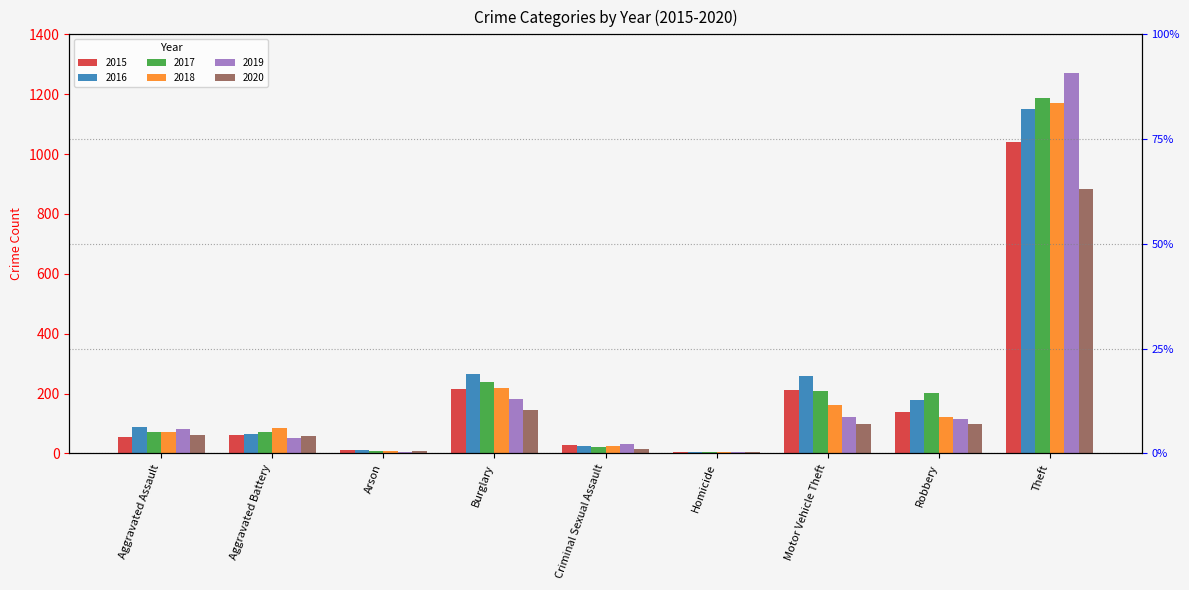

How many bars are there in total?

54